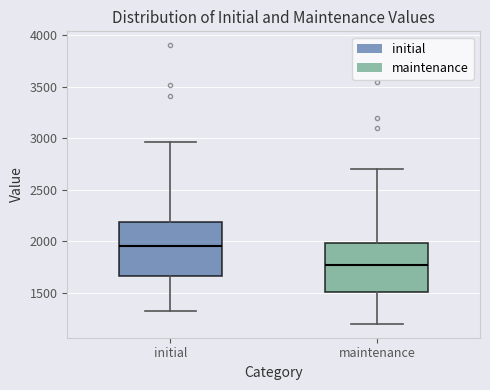

Which box has the lowest median line?

maintenance